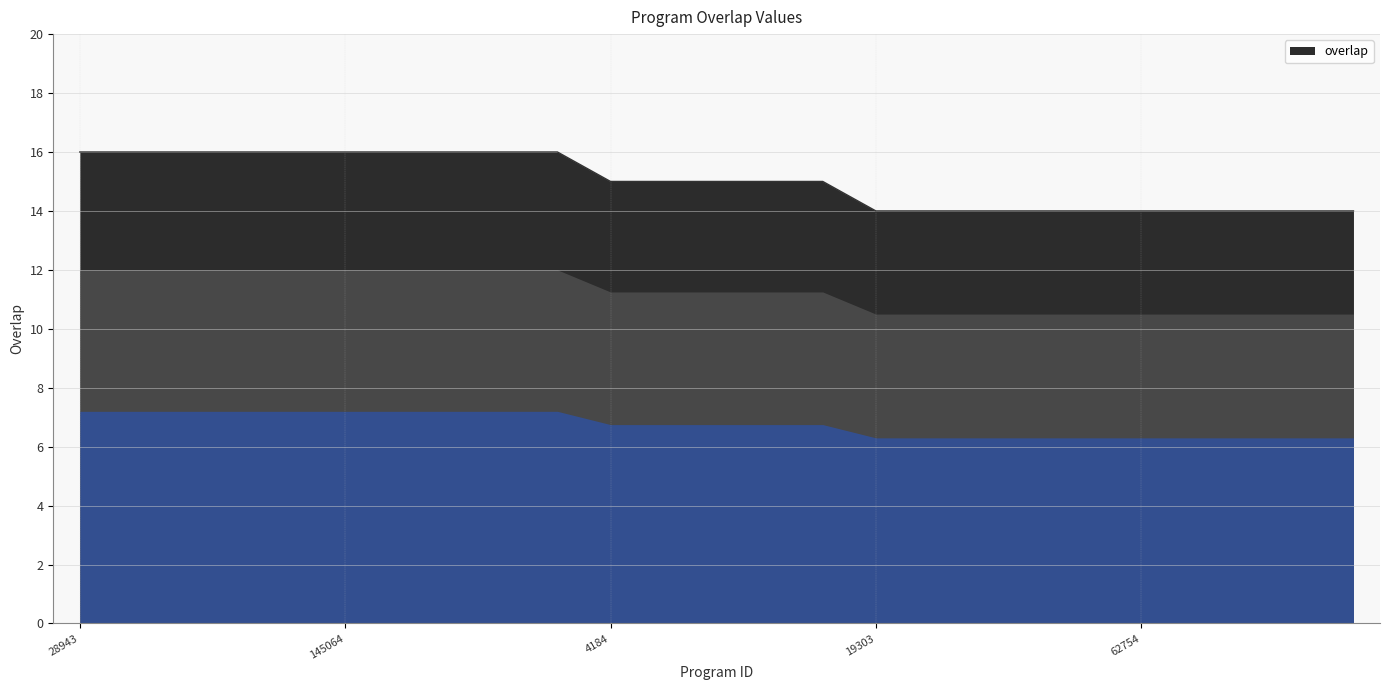

What is the greatest value displayed?

16